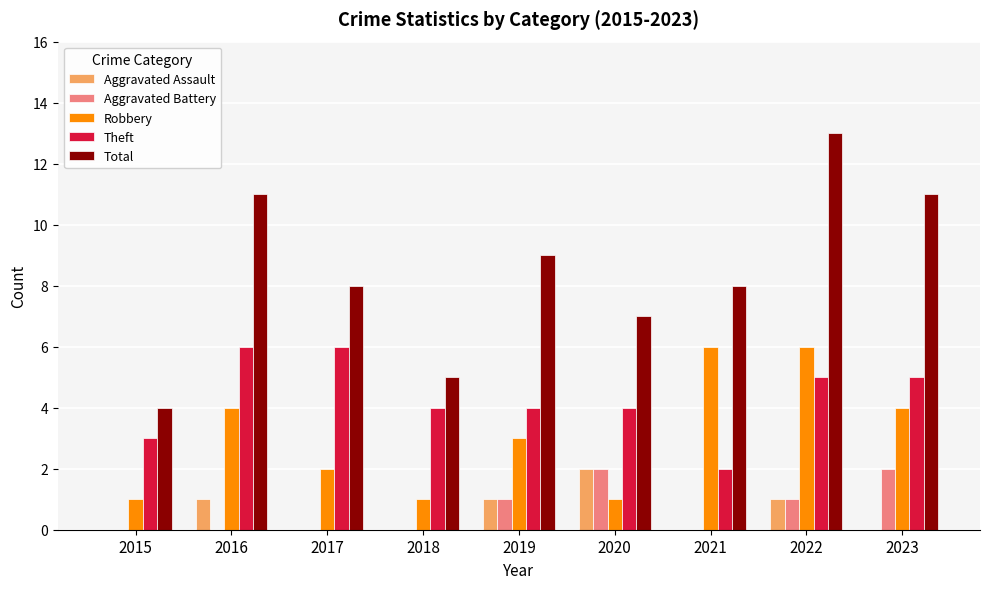

Is it true that Total equals 13 at 2022?

True